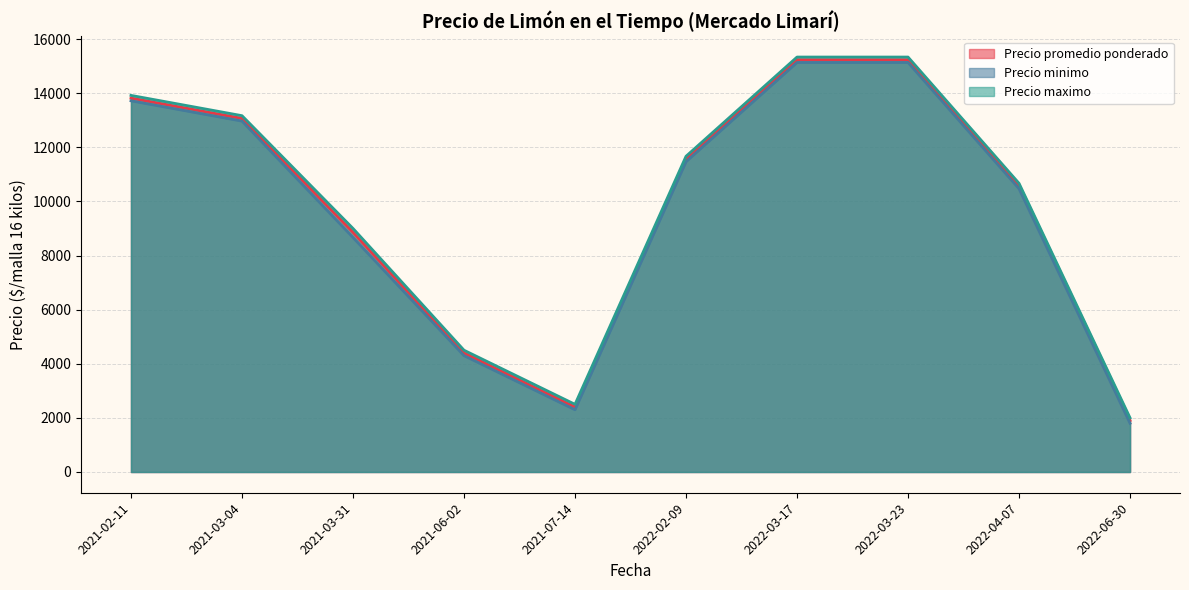

Count the number of categories in the chart.

10